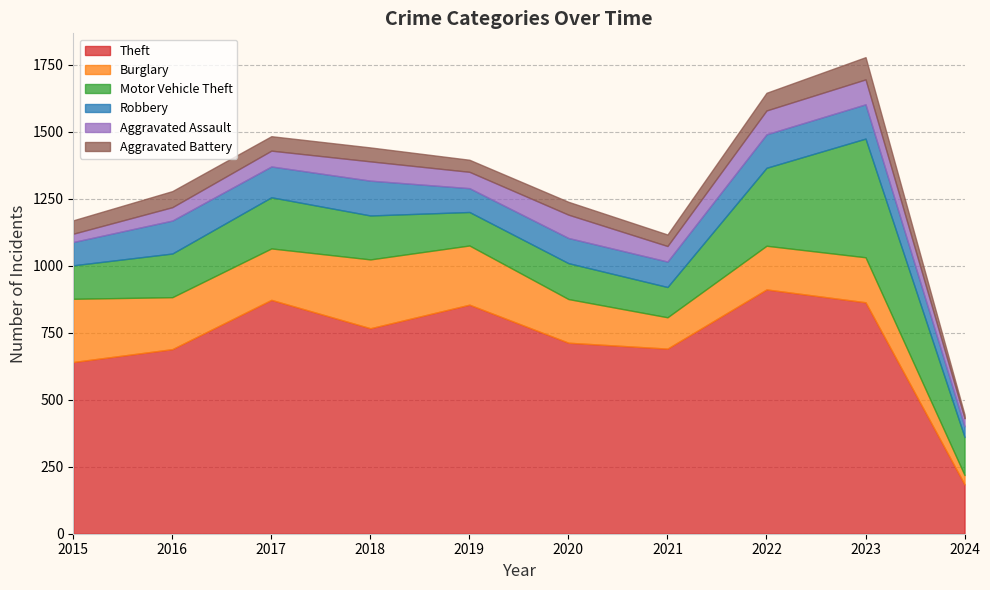

What is the difference between the maximum and second lowest values in the Aggravated Assault series?

62